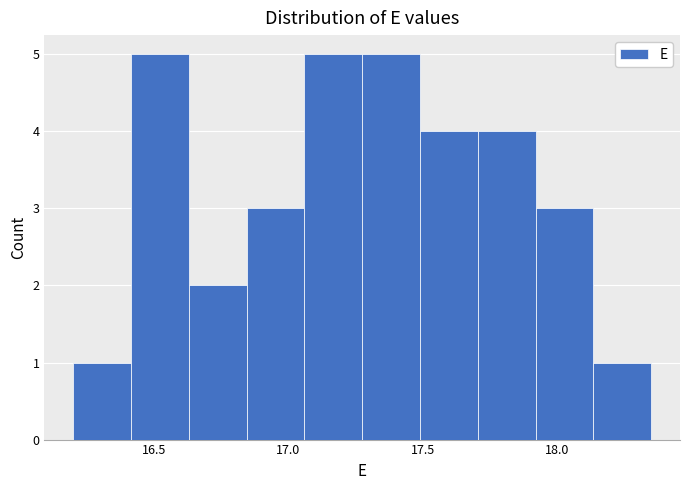

Reading left to right, transcribe this chart: for each bar, give the range it covers on the x-axis and its height. Neither the bar edges nor the heights are printed on the chart, so give them approximately, as read against the axes.

16.200 to 16.415: 1
16.415 to 16.630: 5
16.630 to 16.845: 2
16.845 to 17.060: 3
17.060 to 17.275: 5
17.275 to 17.490: 5
17.490 to 17.705: 4
17.705 to 17.920: 4
17.920 to 18.135: 3
18.135 to 18.350: 1